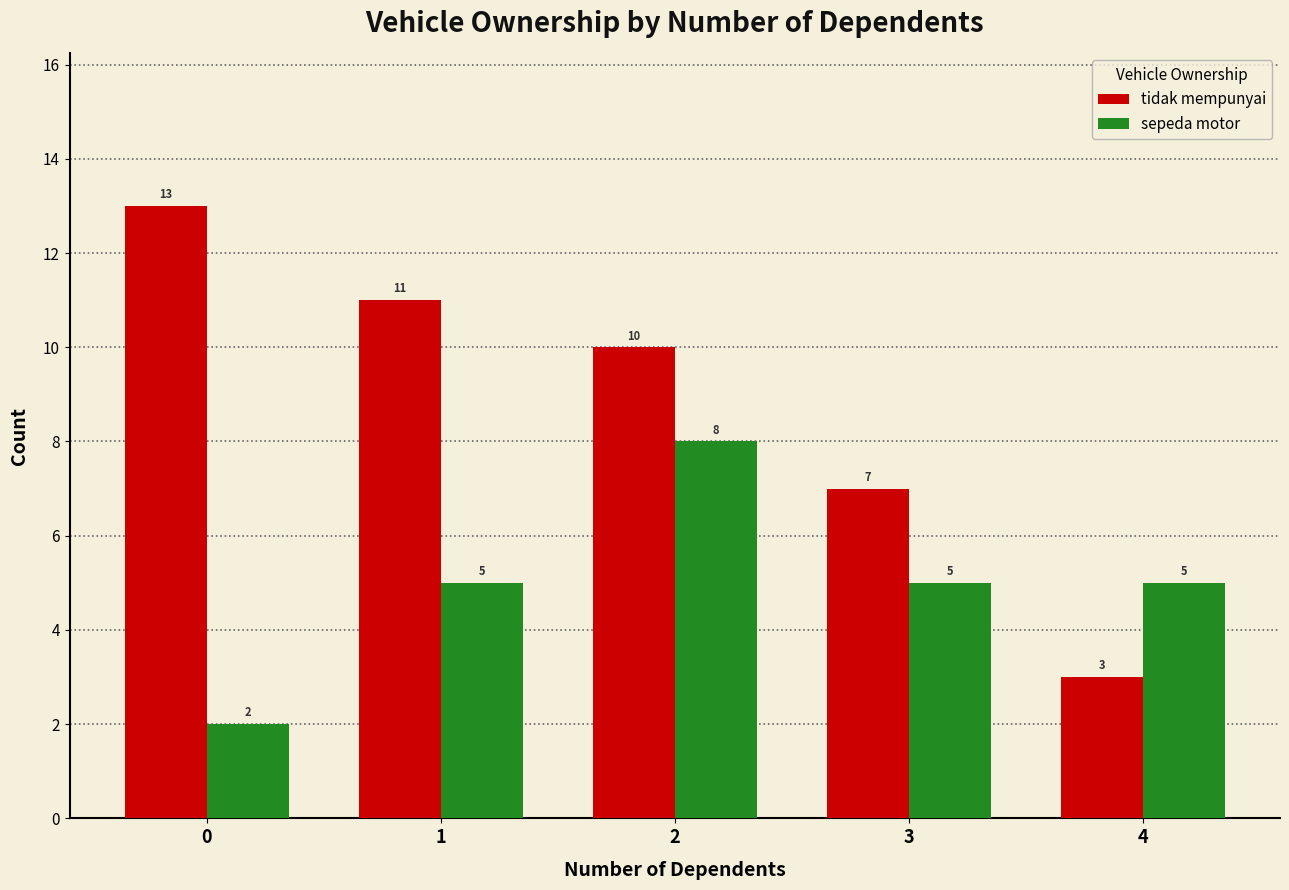

Which series has the largest total across all categories?

tidak mempunyai